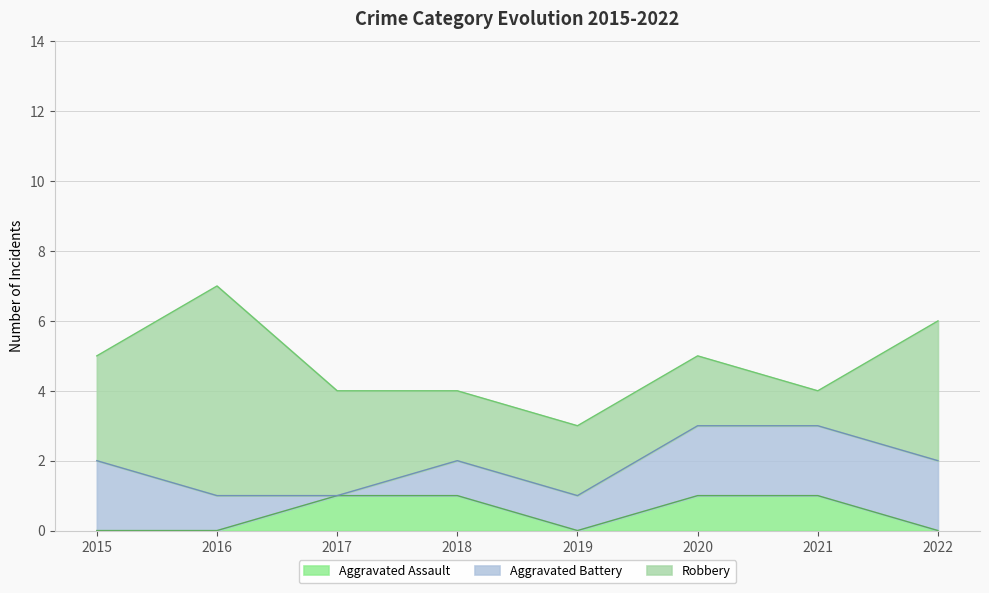

Where do Aggravated Battery and Robbery first cross each other?

2021 and 2022